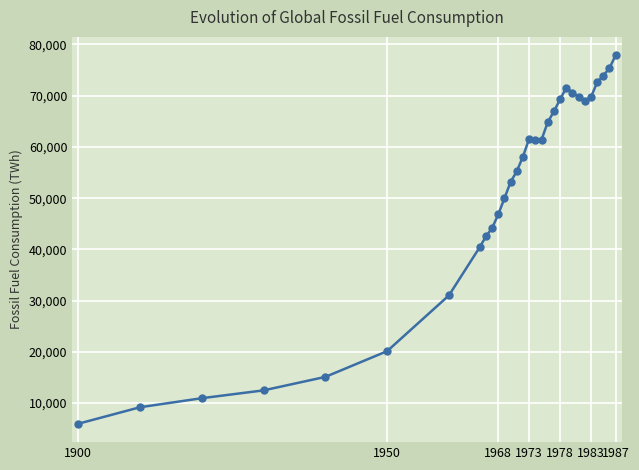

What is the value of the 11th point from the left?

46833.8